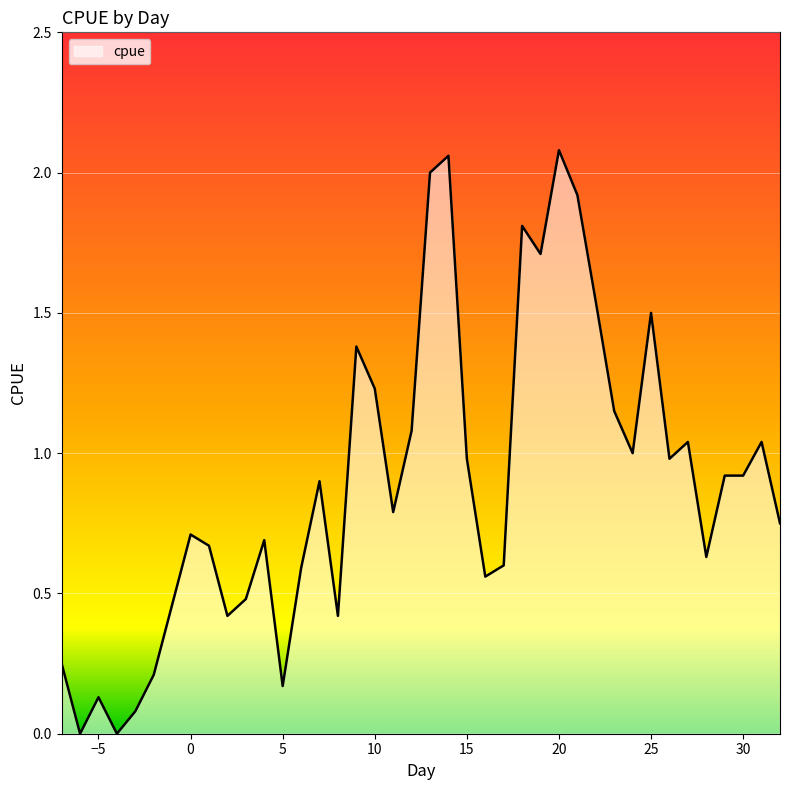

Which category has the lowest value across all series?

-6